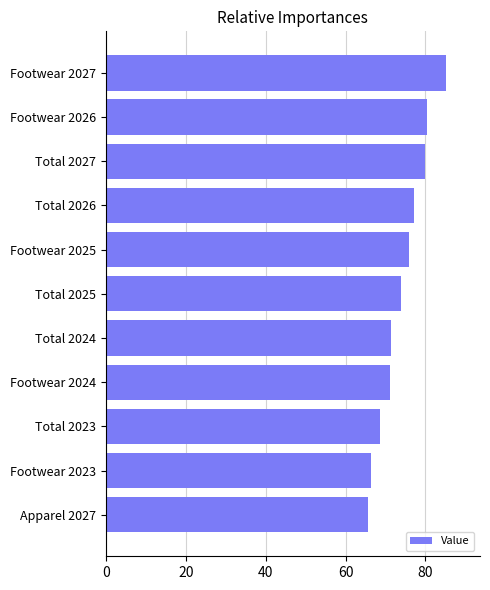

Which category has the highest value across all series?

Footwear 2027